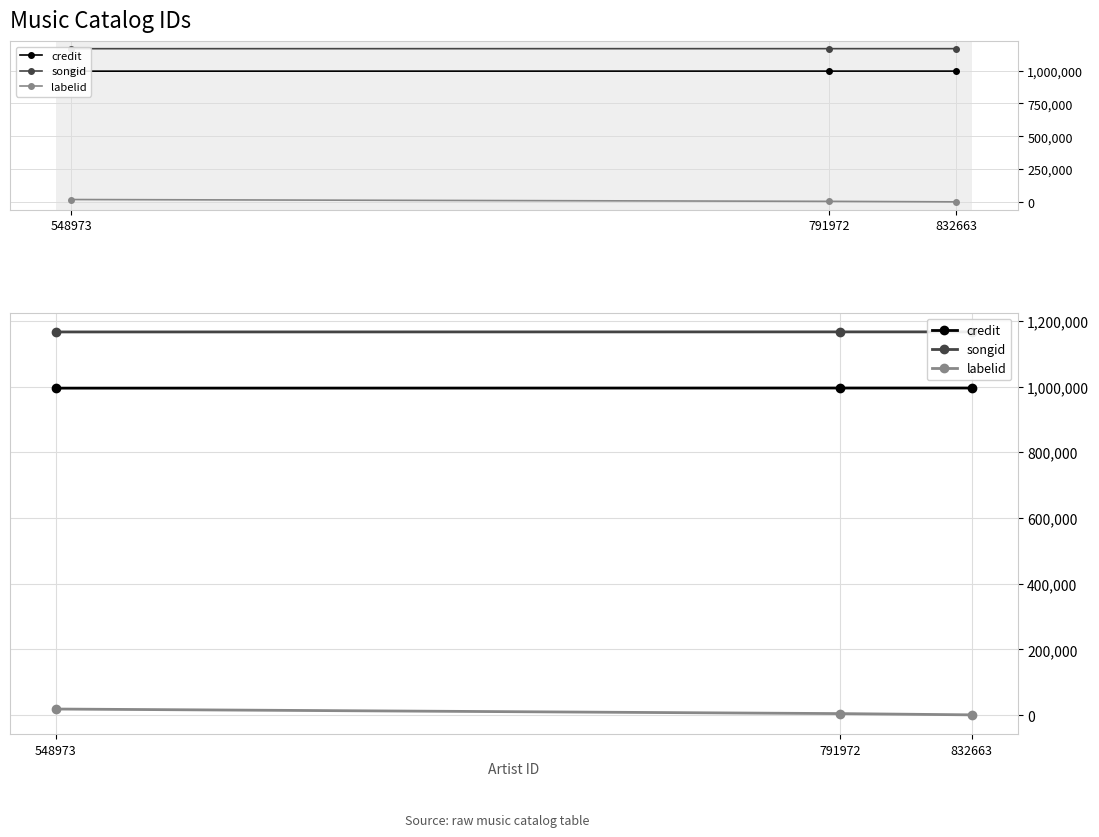

The value of songid at 791972 is 443067. True or false?

False